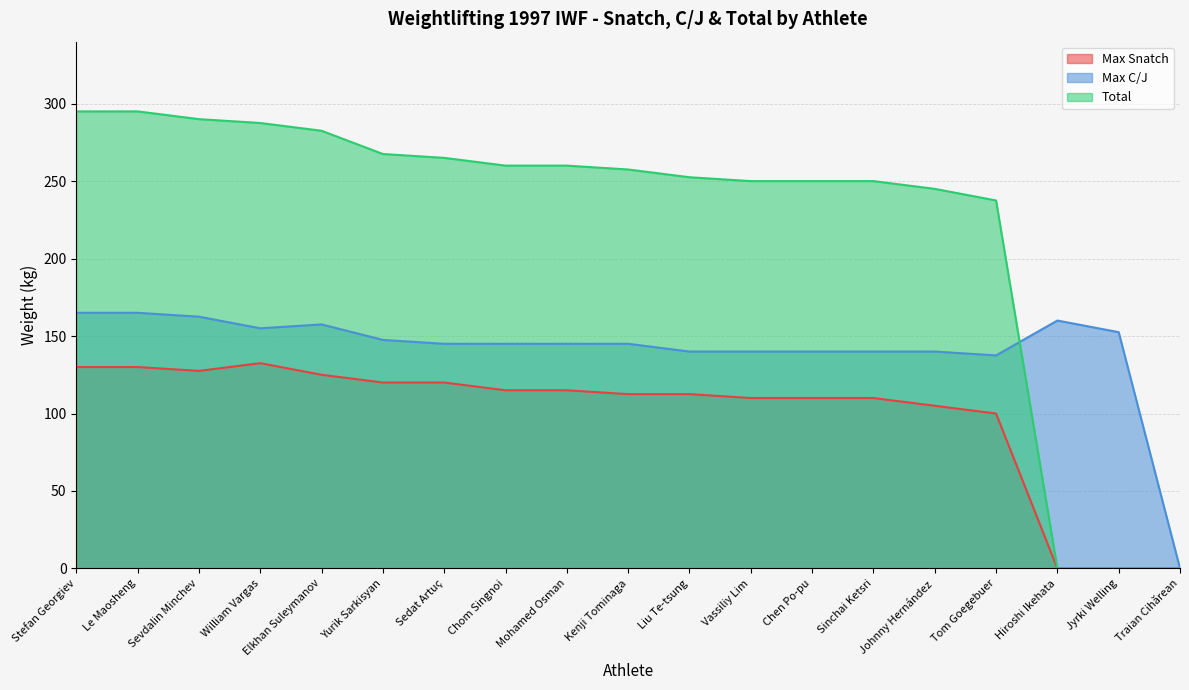

Does the chart have visible grid lines?

Yes